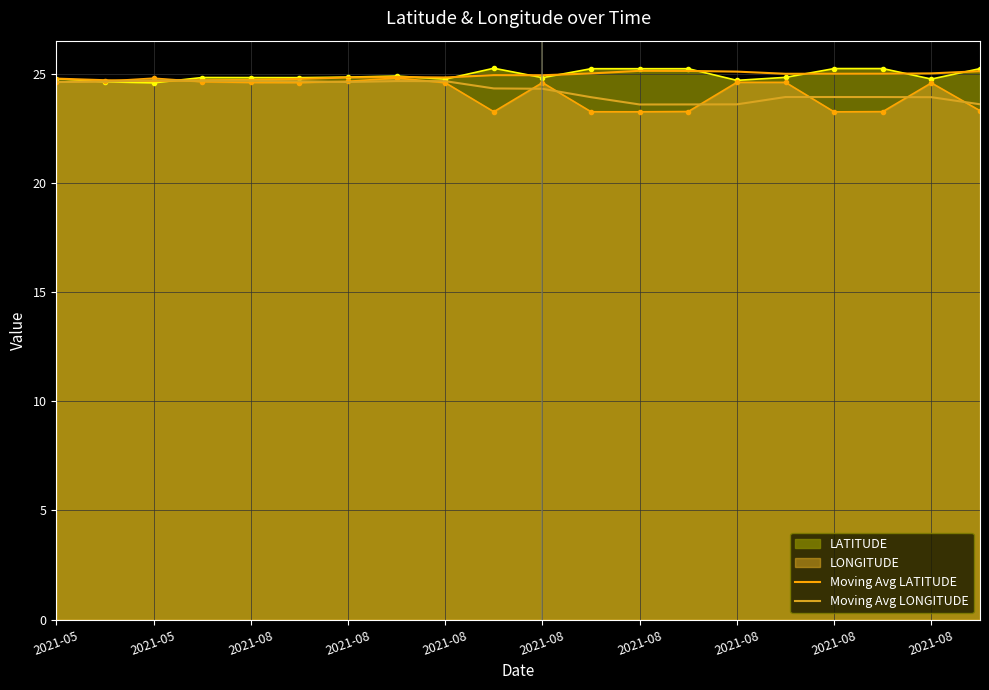

The Moving Avg LONGITUDE series shows 24.7 at 2021-08. True or false?

True